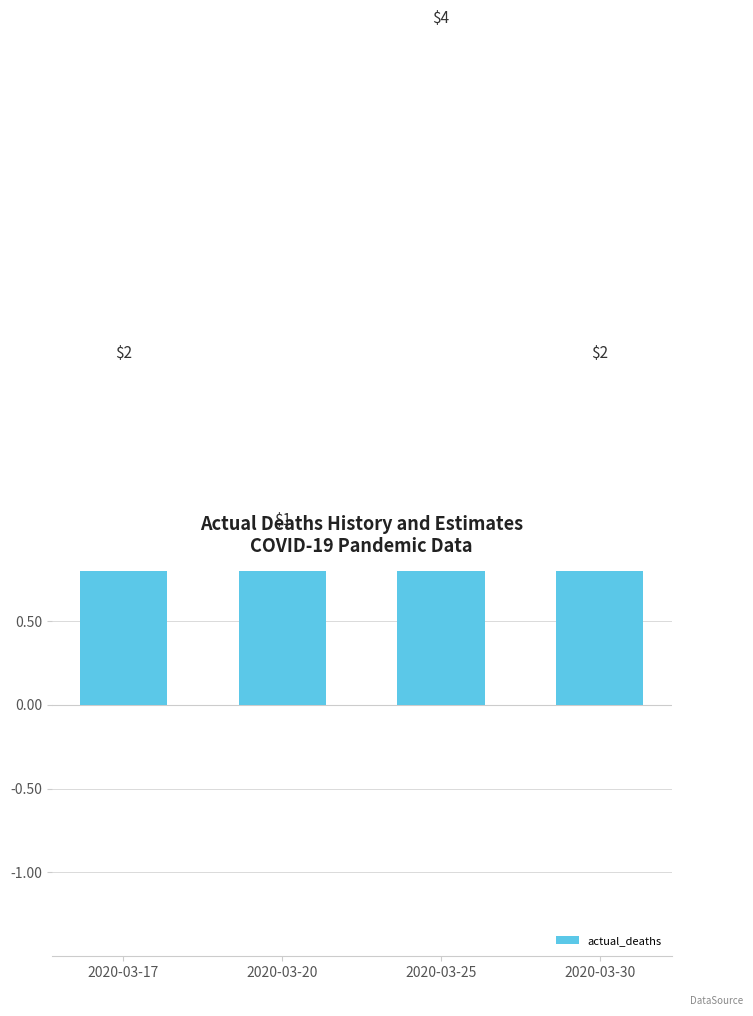

What is the sum of all values?

9